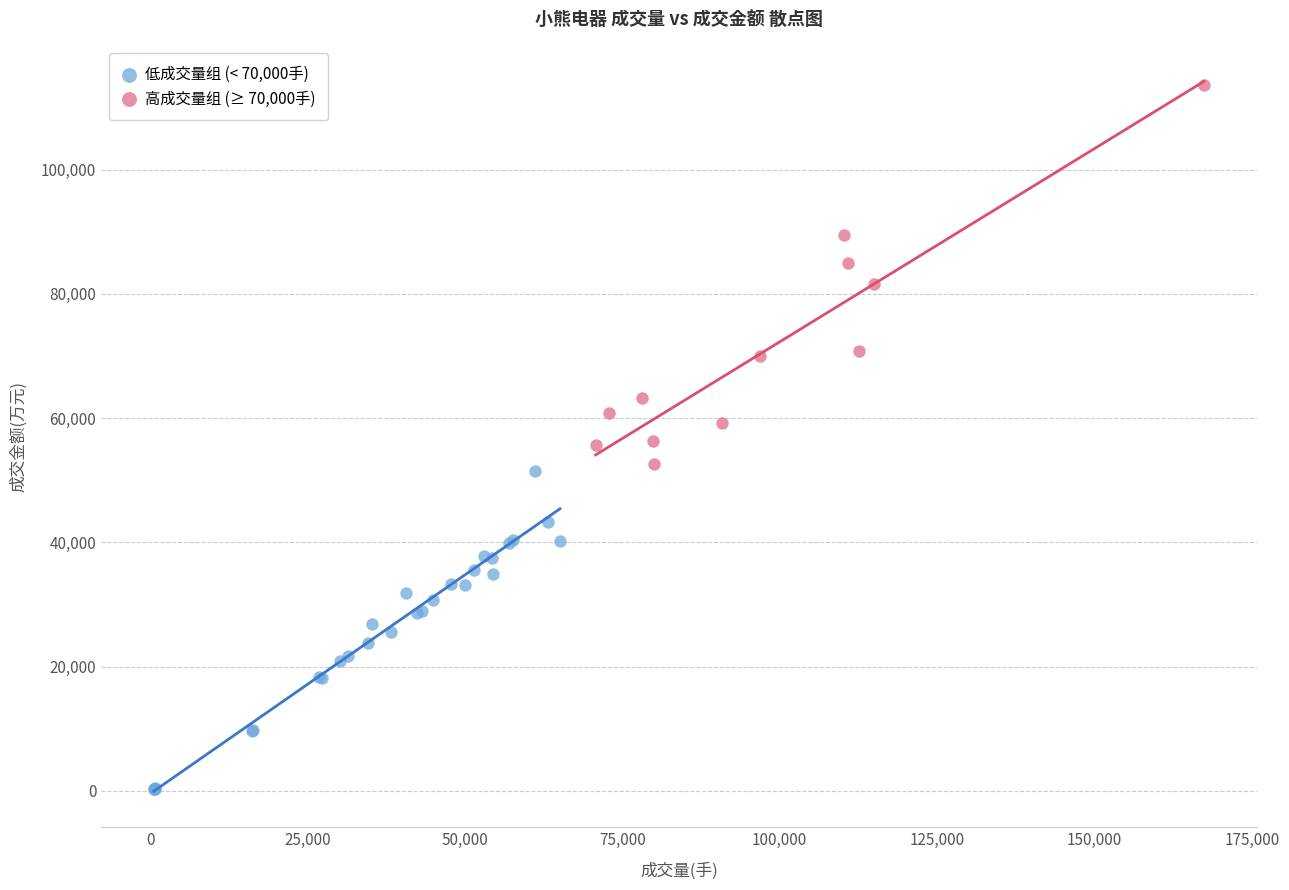

Which series contains the highest Y value?

高成交量组 (≥ 70,000手)